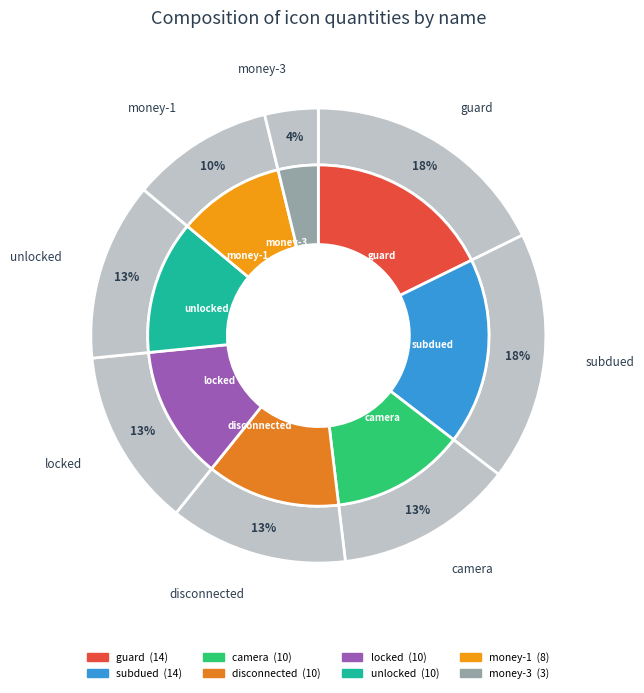

Which category has the smallest portion of the pie?

money-3